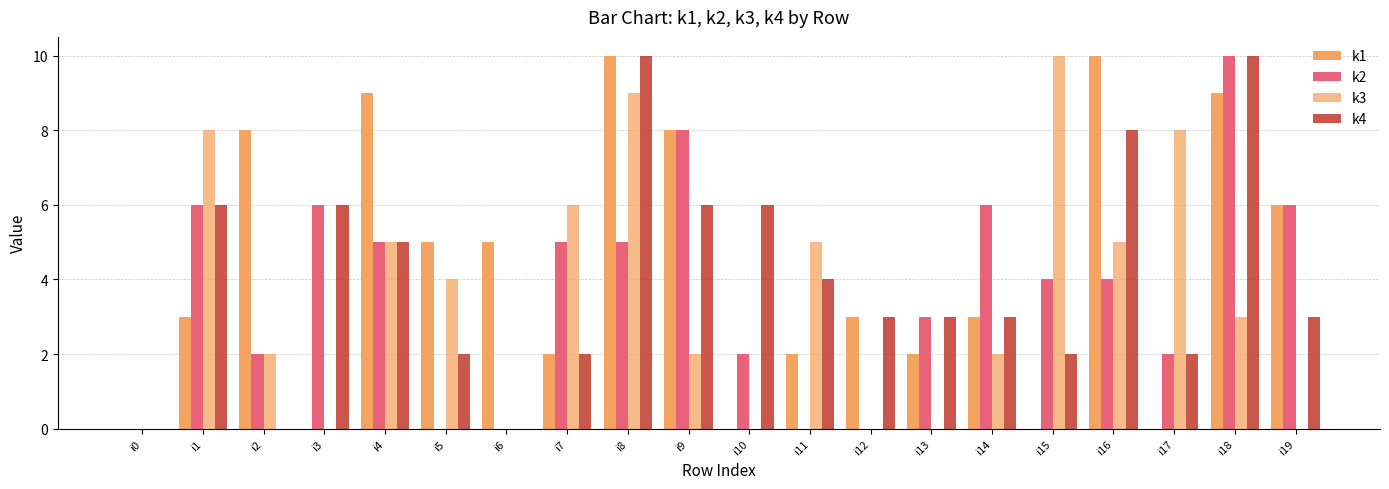

At which label is k2 closest to 5?

i4